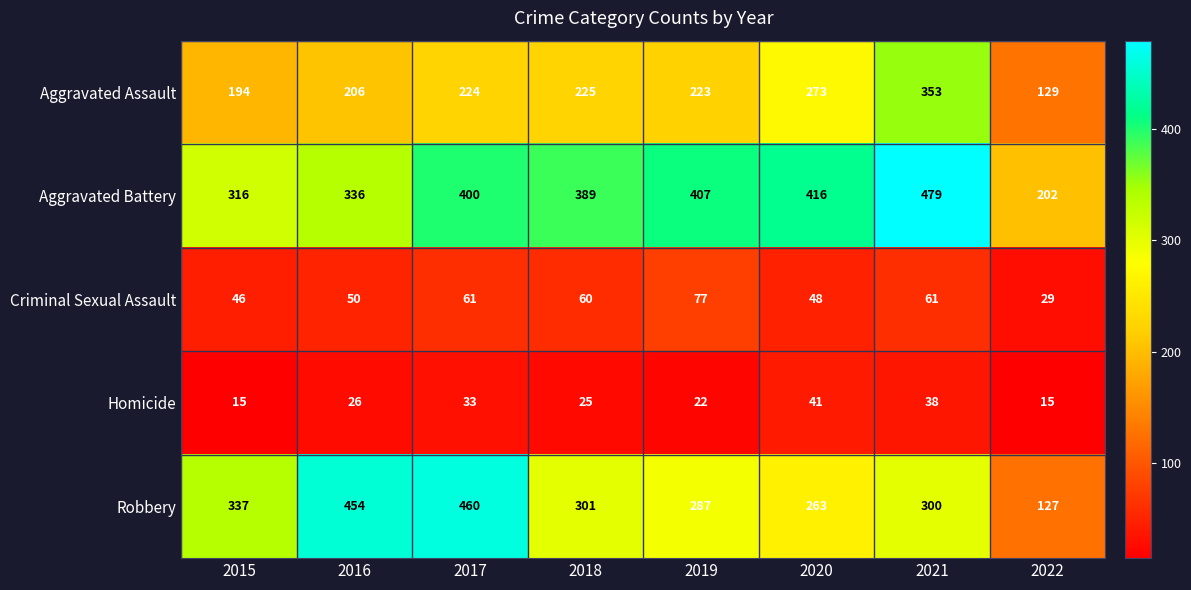

Count the number of data series in this chart.

5